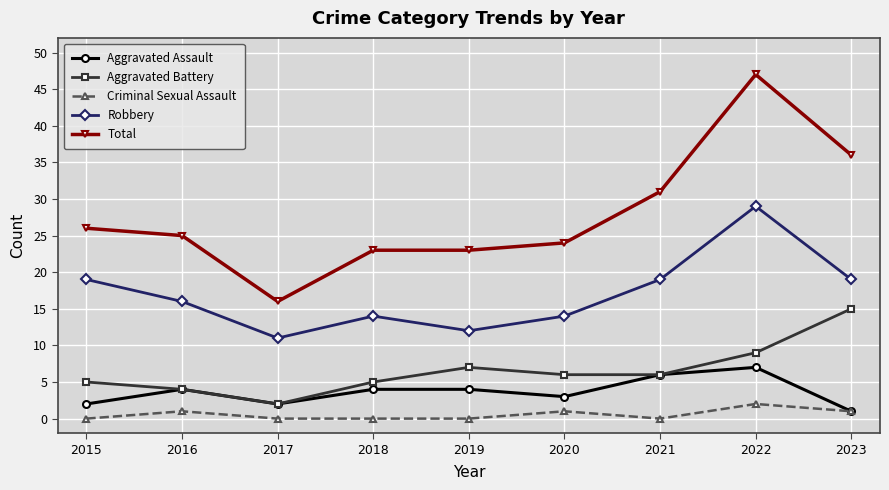

What is the greatest value displayed?

47